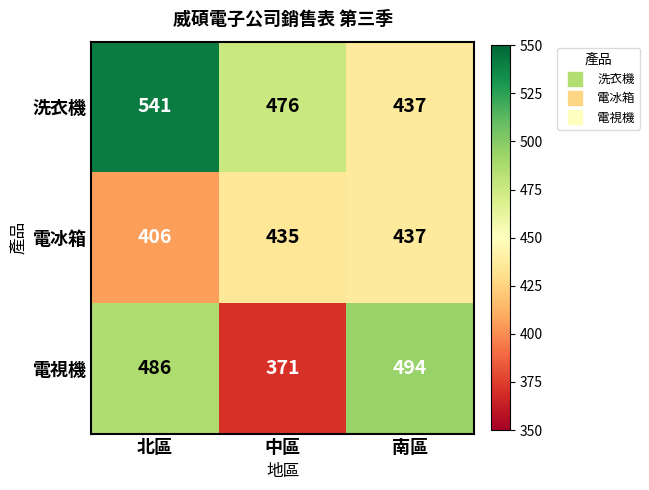

How many categories are shown in the chart?

3